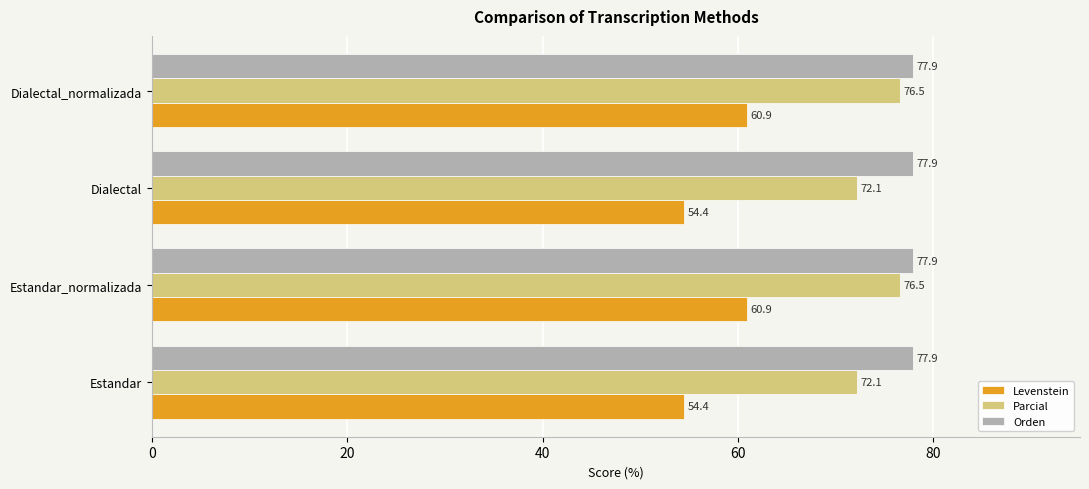

What are all the series names shown in the legend?

Levenstein, Parcial, Orden